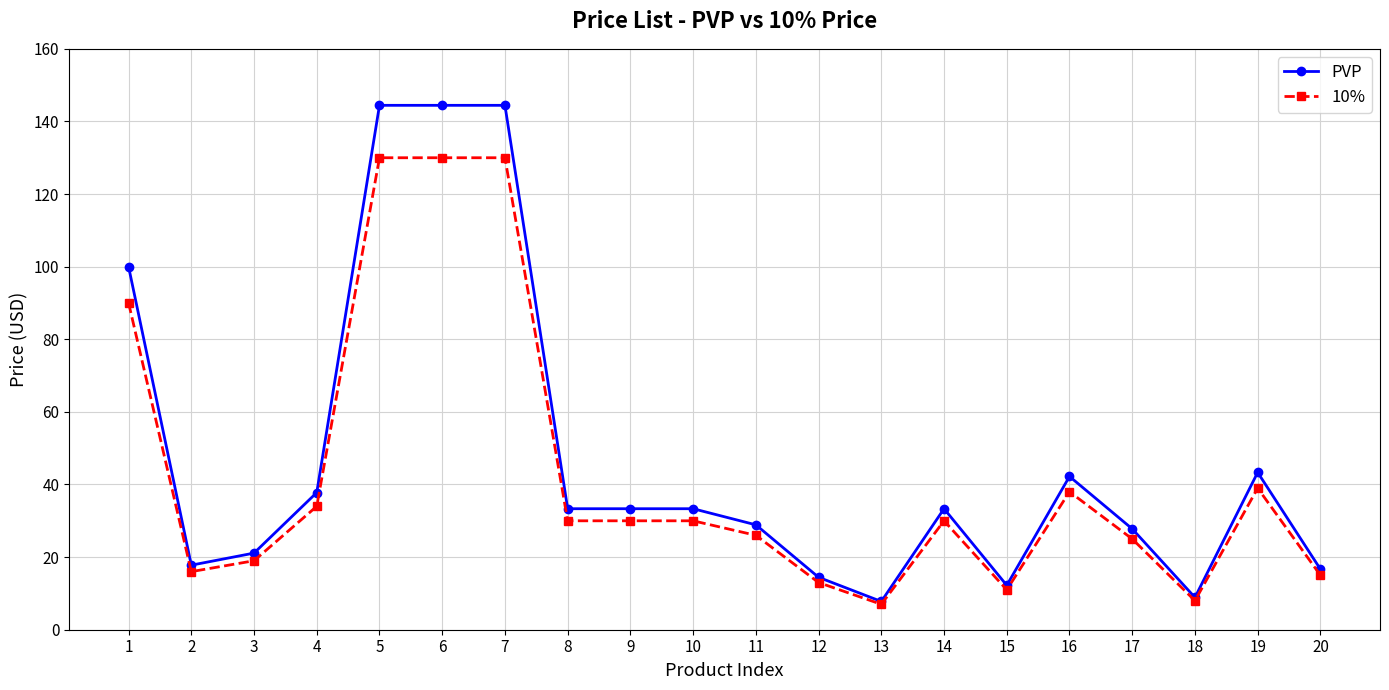

At how many categories does at least one series exceed 23?

13